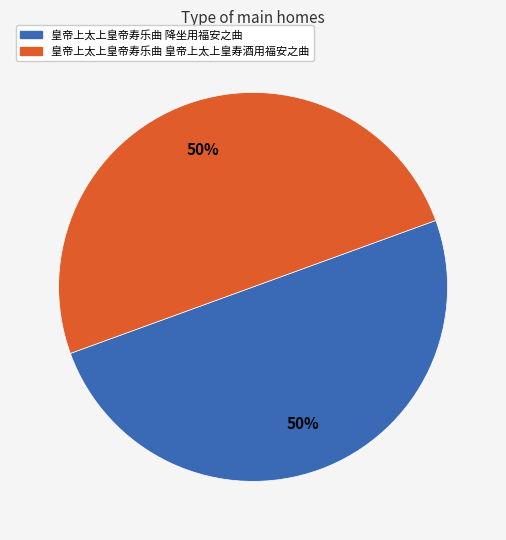

To the nearest percent, what is the combined percentage of 皇帝上太上皇帝寿乐曲 降坐用福安之曲 and 皇帝上太上皇帝寿乐曲 皇帝上太上皇寿酒用福安之曲?

100%